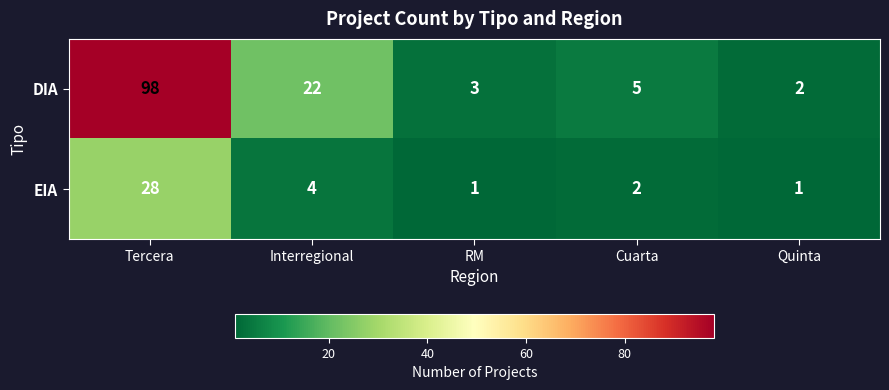

Which series has the largest total across all categories?

DIA